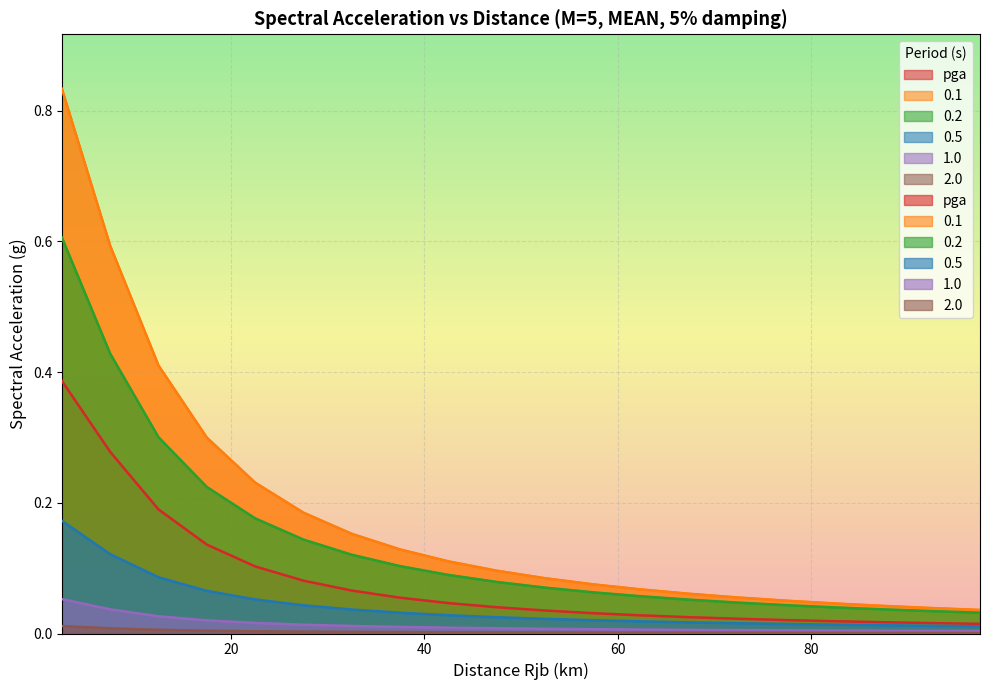

Rank the series by their maximum value, from lowest to highest.

2.0, 1.0, 0.5, pga, 0.2, 0.1